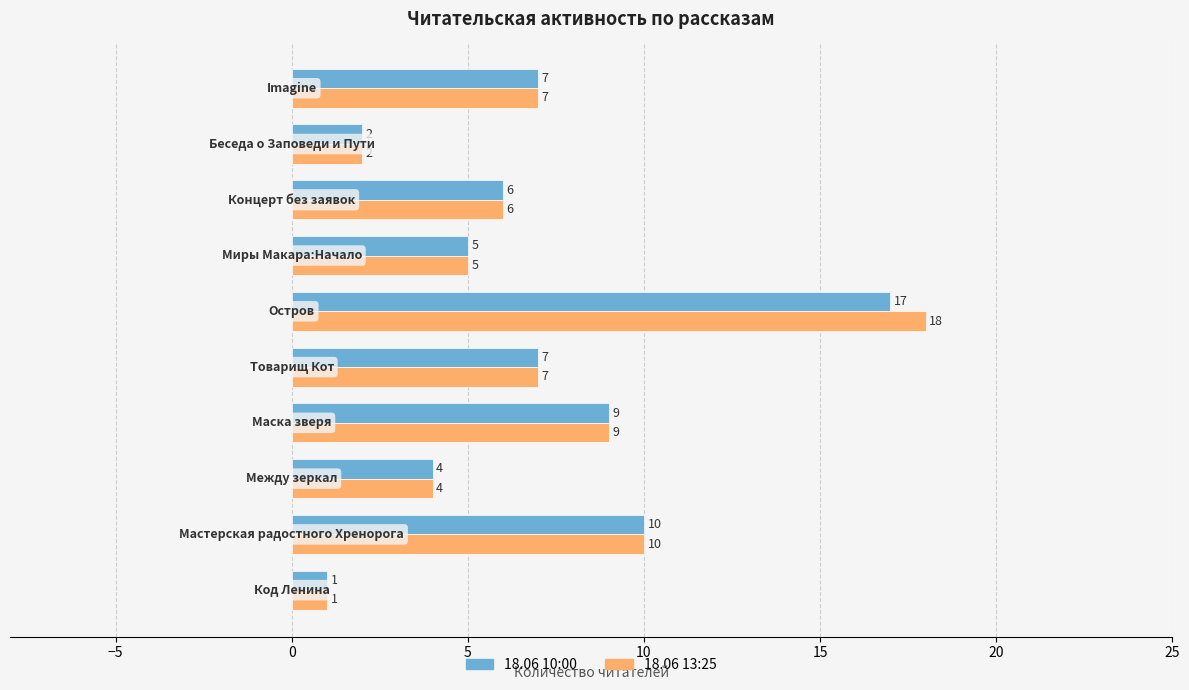

Rank the series by their maximum value, from highest to lowest.

18.06 13:25, 18.06 10:00